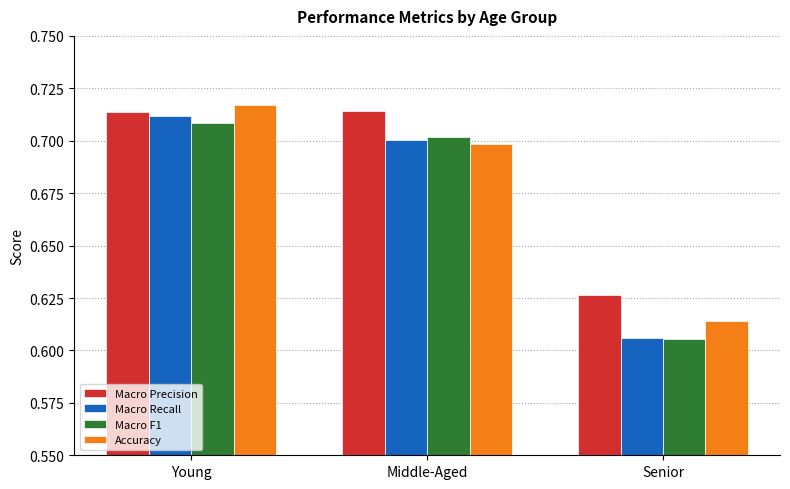

Which category has the lowest value in the Macro F1 series?

Senior